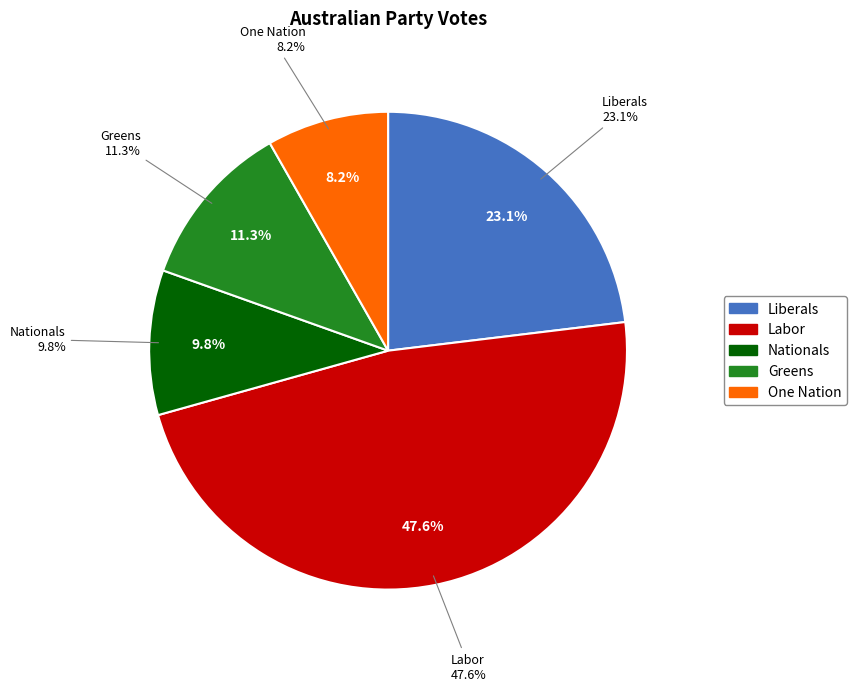

To the nearest percent, what portion does Greens represent?

11%